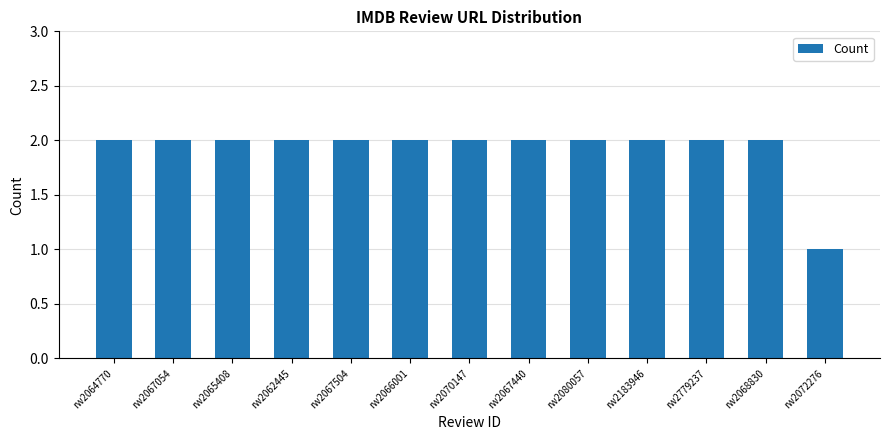

What is the label of the 10th bar from the left?

rw2183946